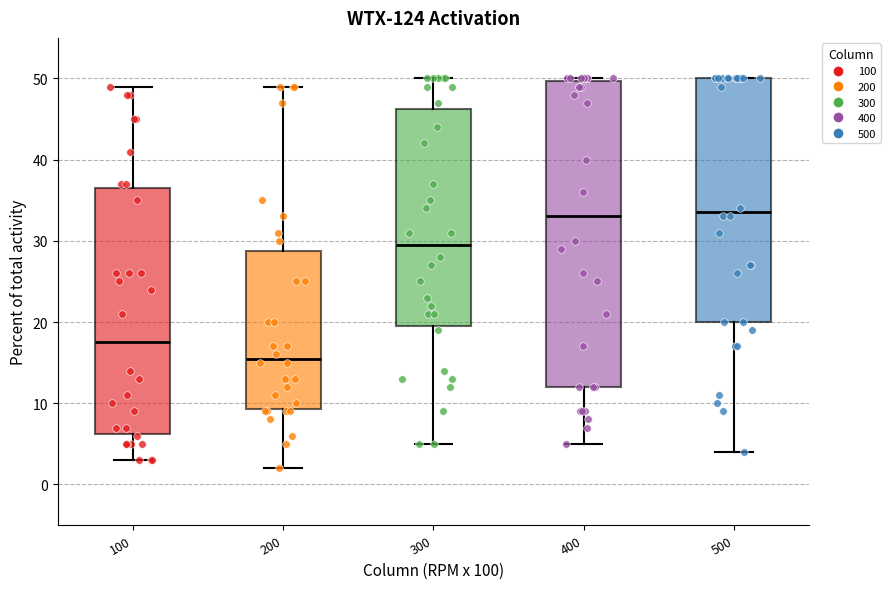

Which box is the tallest, from its lower edge to its upper edge?

400